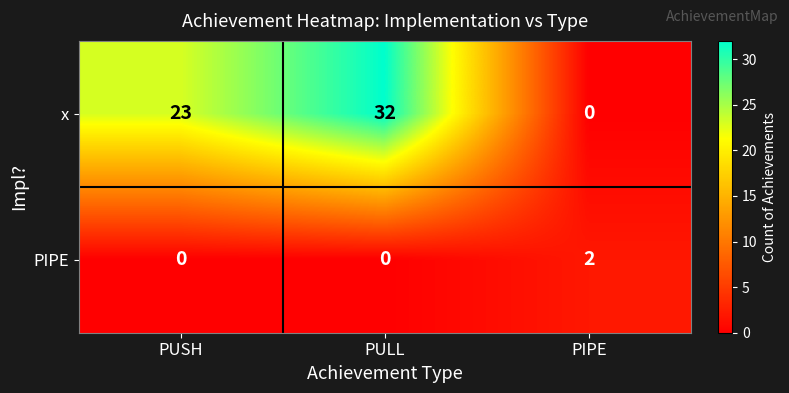

What is the difference between the x values at PUSH and PULL?

9